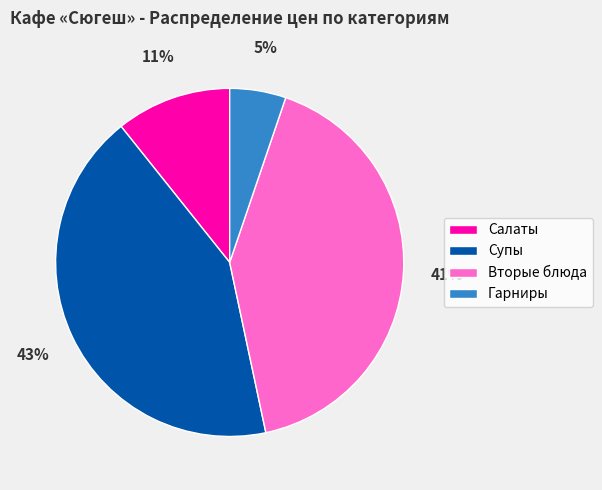

Is Супы the majority of the pie?

No